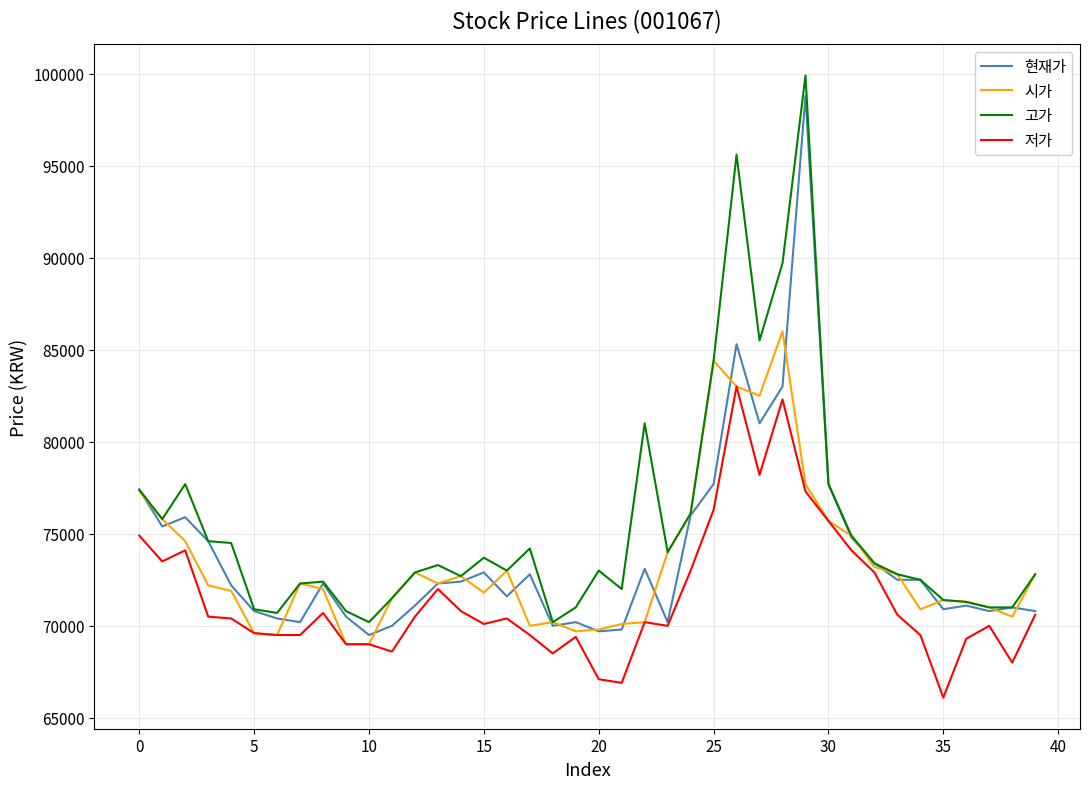

Which series has the largest total across all categories?

고가